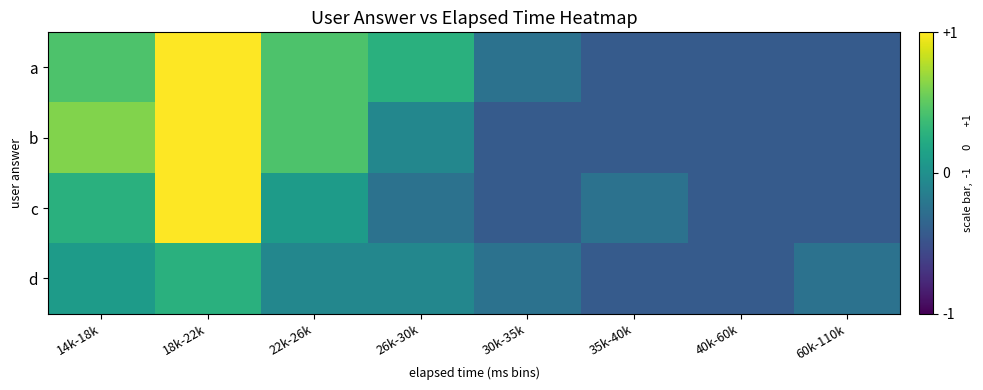

List the series in order of their peak value, lowest first.

d, a, b, c